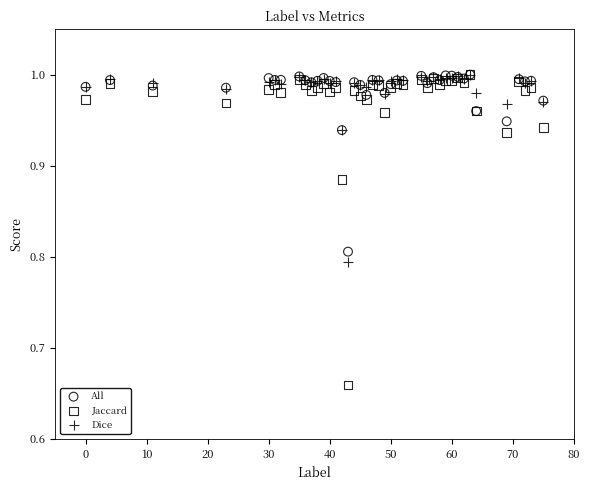

Which series reaches the minimum Y coordinate?

Jaccard